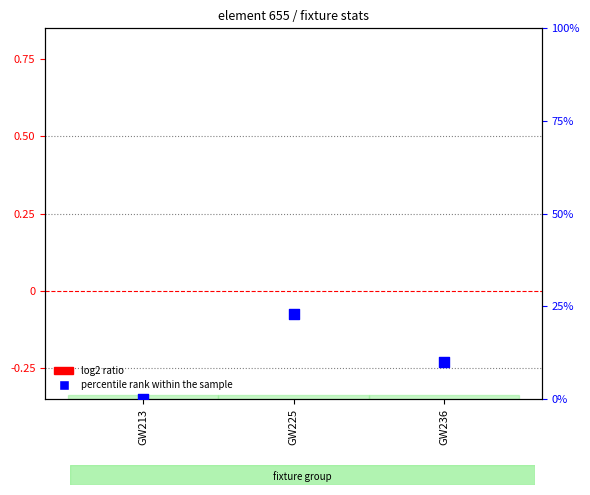

Which series reaches the maximum Y coordinate?

percentile rank within the sample